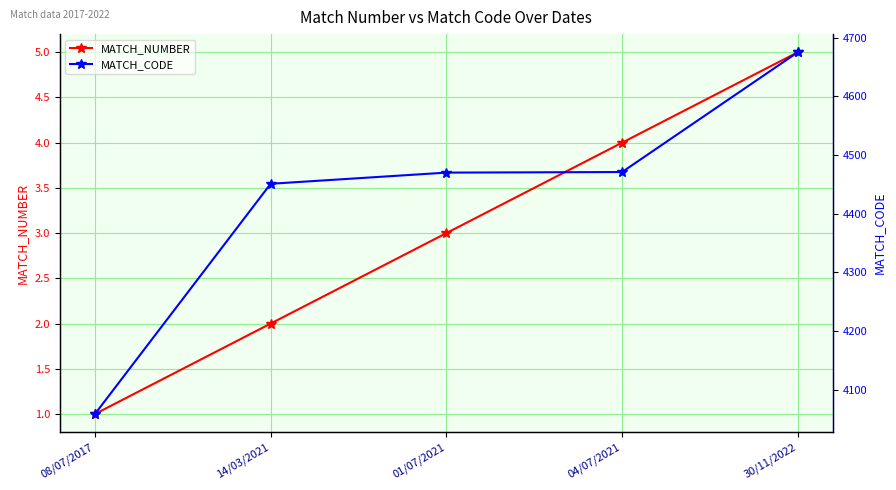

What is the highest value of the MATCH_NUMBER series?

5